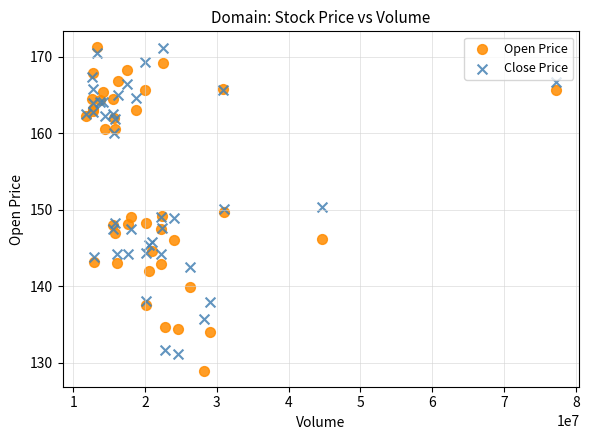

Which series contains the lowest Y value?

Open Price